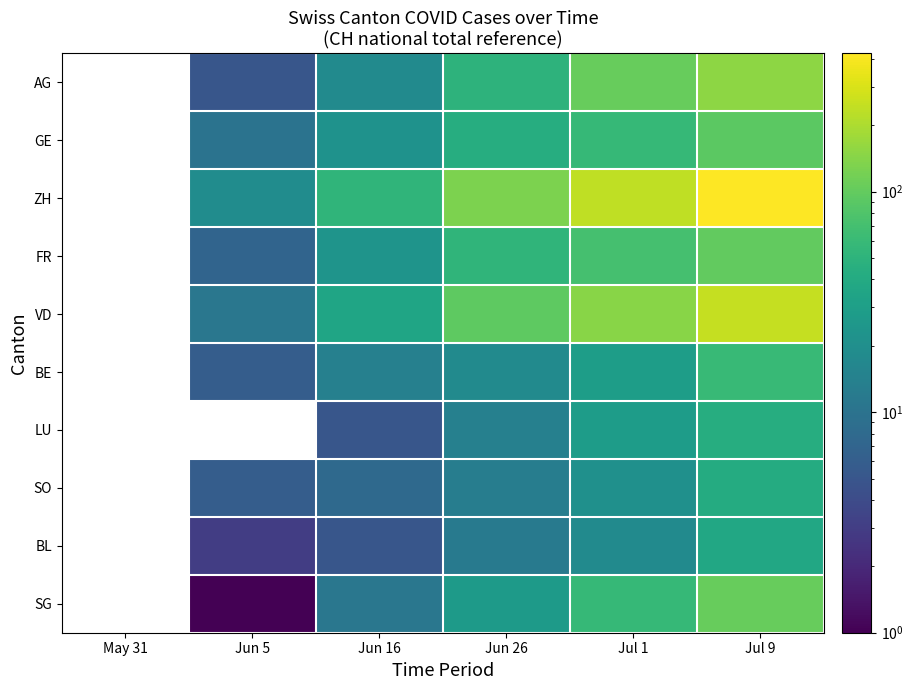

How many data points in SG are above 27?

2